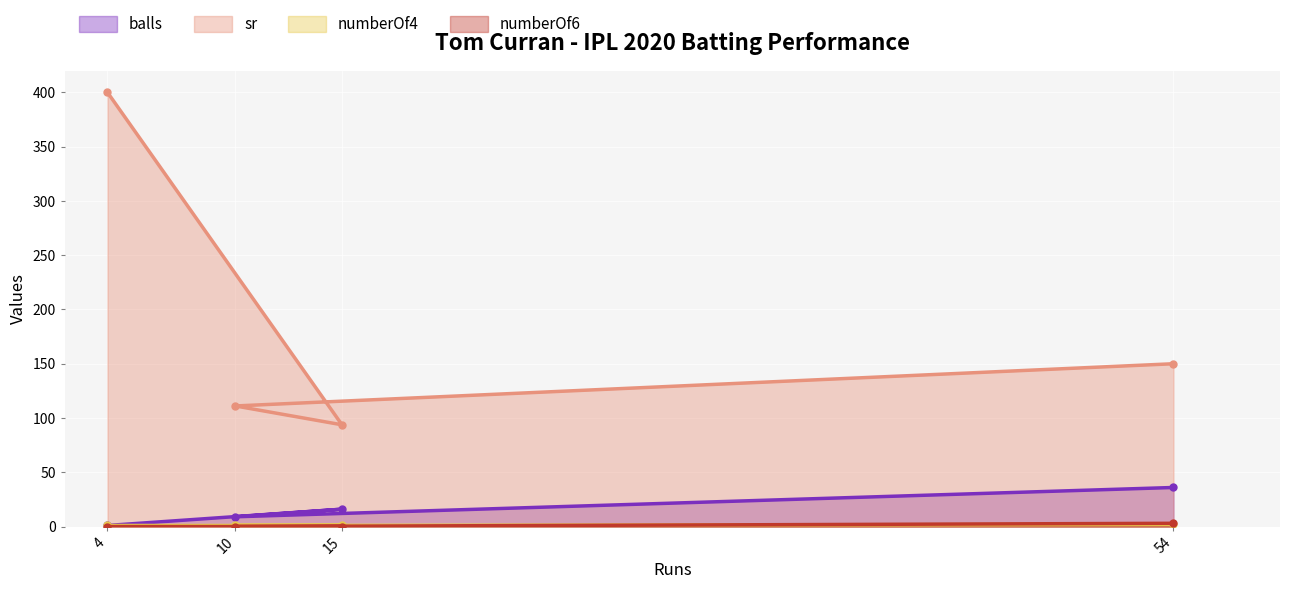

What is the greatest value displayed?

400.0